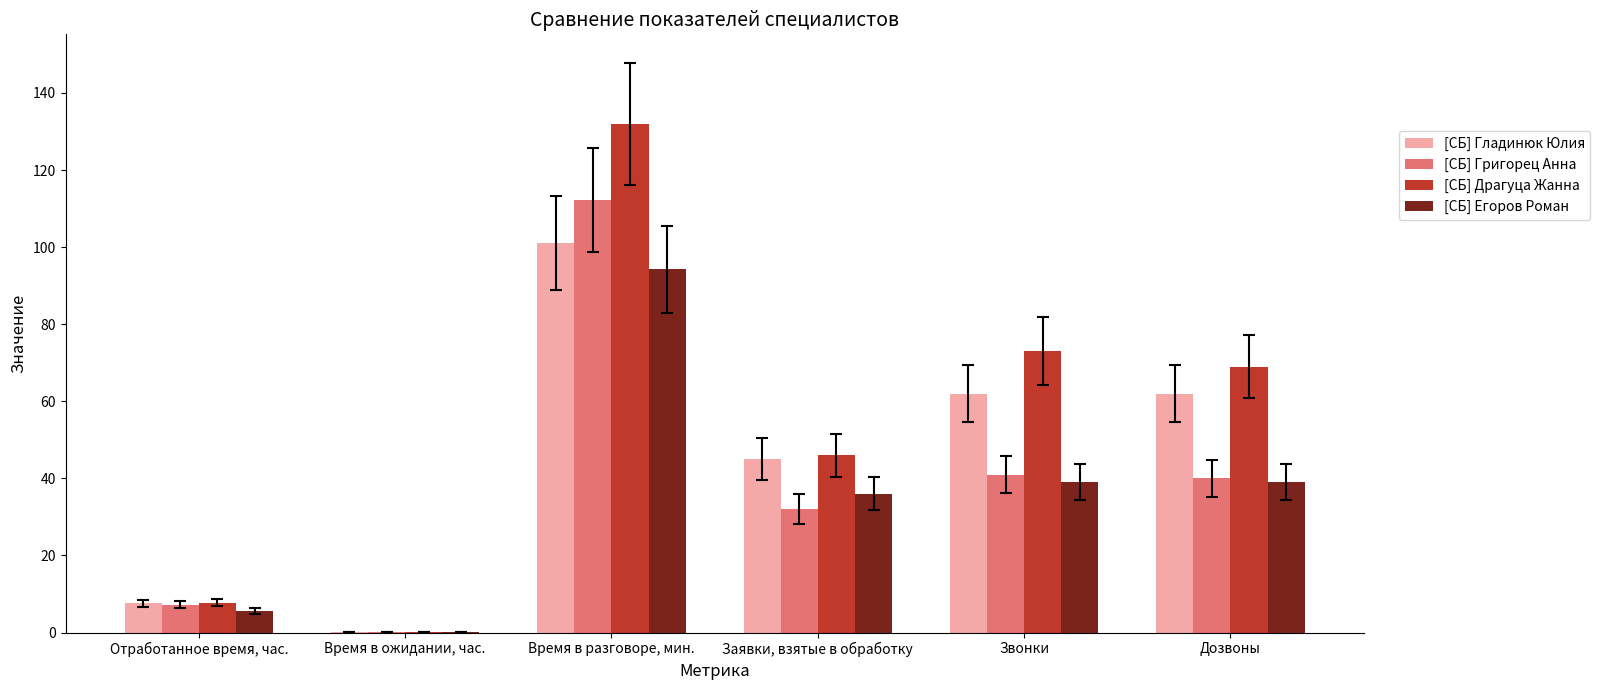

What is the approximate value of [СБ] Гладинюк Юлия at Время в разговоре, мин.?

101.1